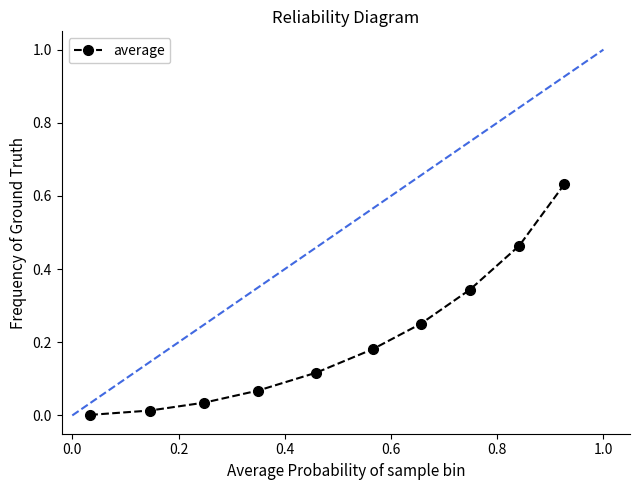

What is the sum of all values?

2.1